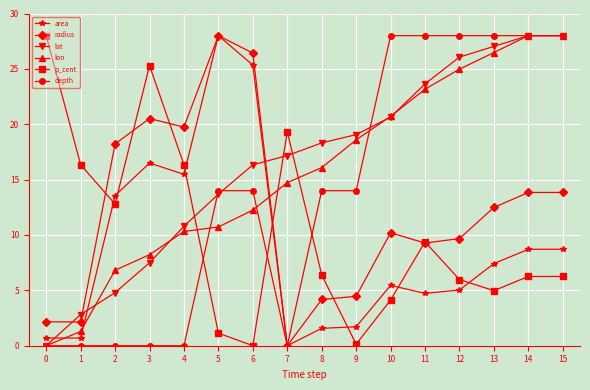

True or false: lon has a value of 6.8 at 2.

True